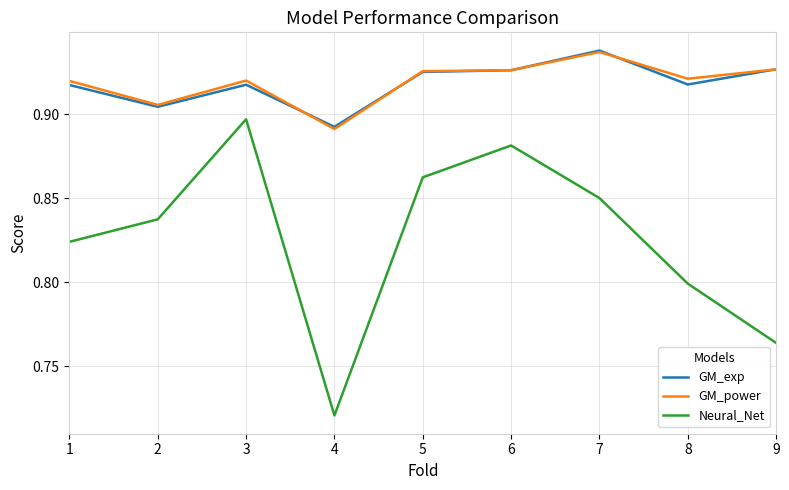

Which label corresponds to the smallest value in the chart?

4